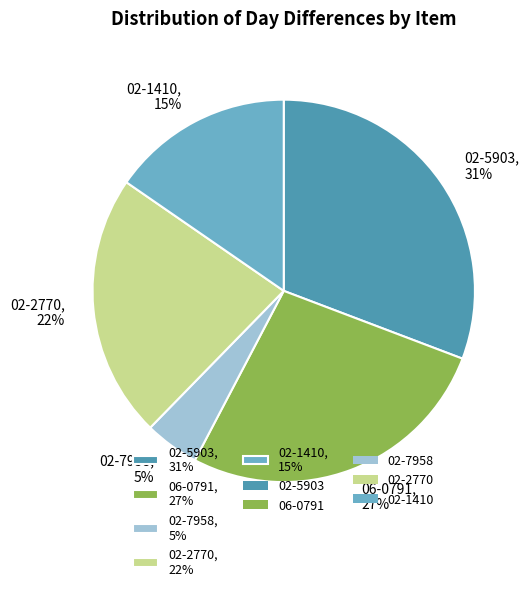

What is the largest slice in the pie chart?

02-5903